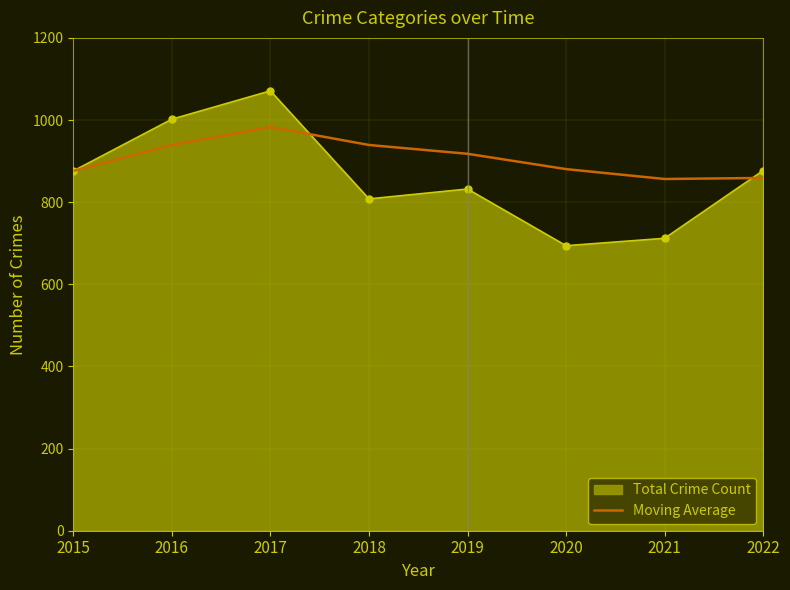

At 2019, list the series in order from largest to smallest.

Moving Average, Total Crime Count